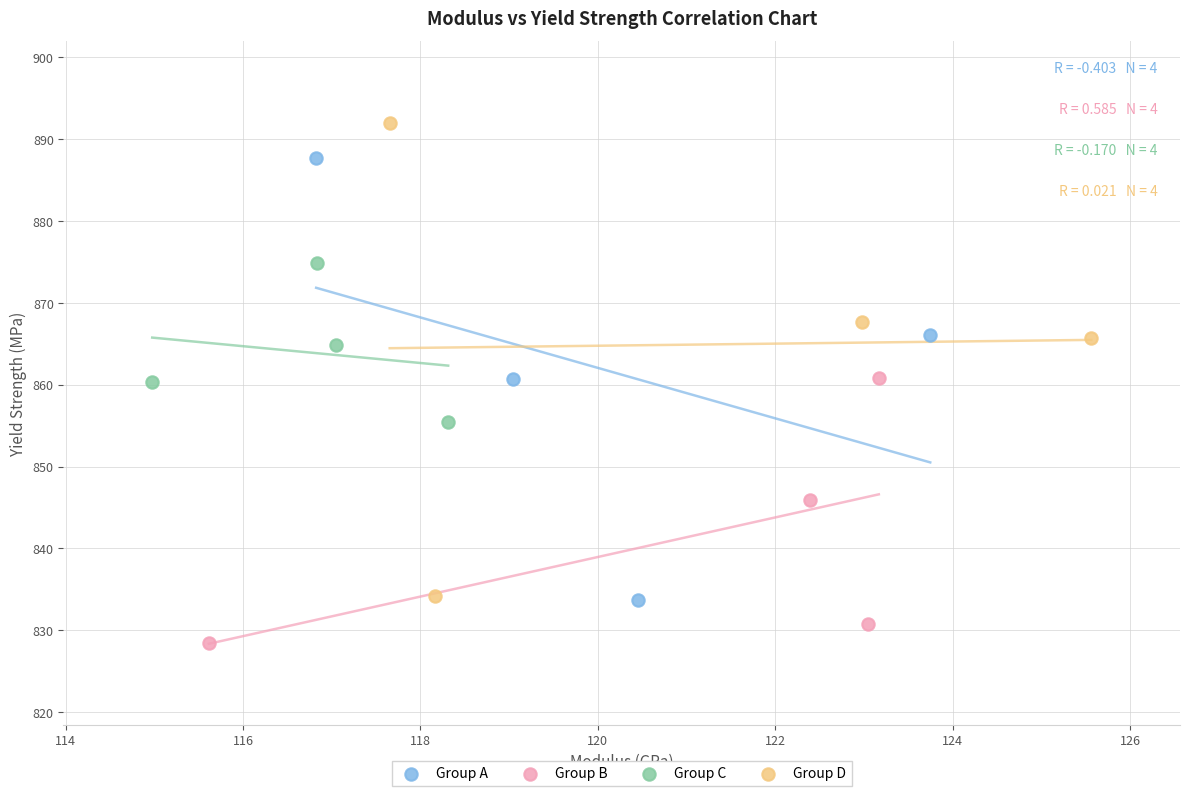

Which series contains the lowest Y value?

Group B